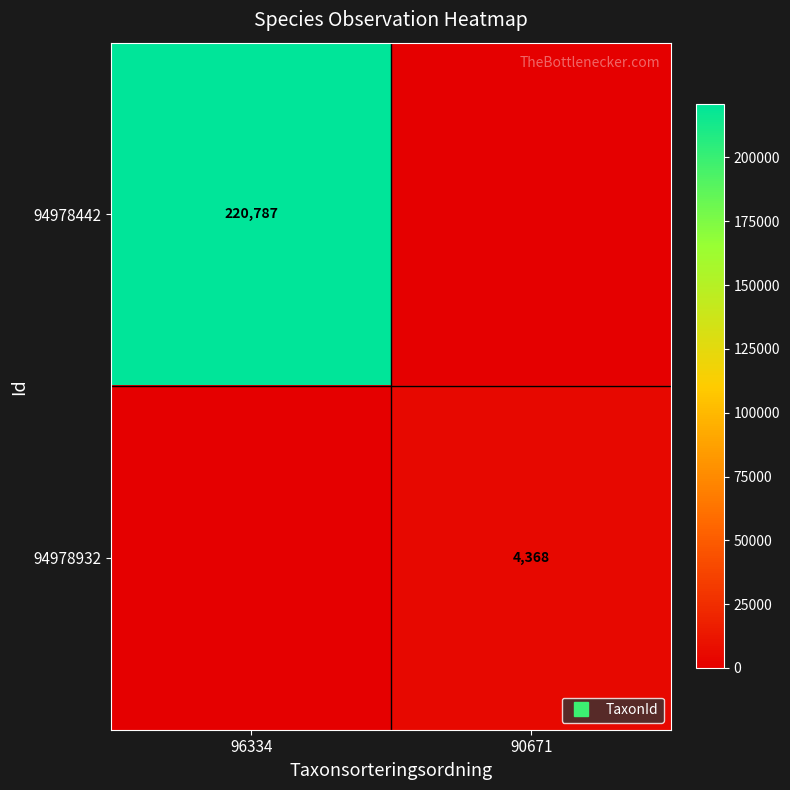

Rank the series by their average value, from highest to lowest.

94978442, 94978932